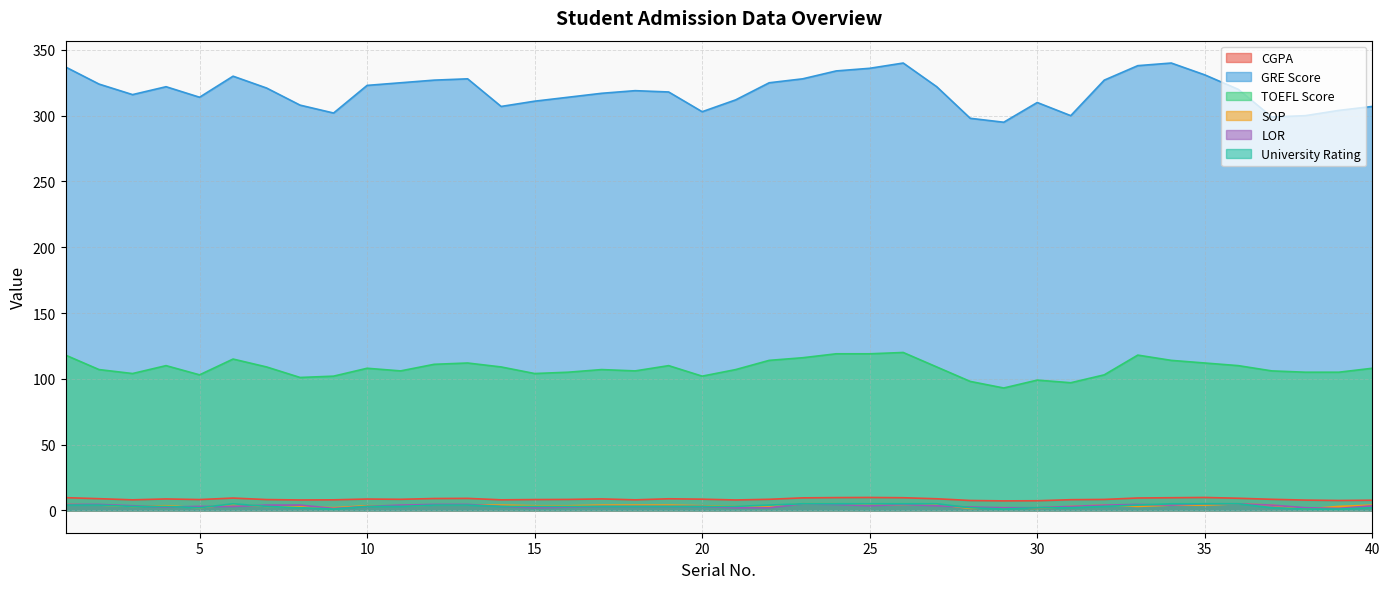

What is the value of the CGPA point at the 39th from the left?

7.5